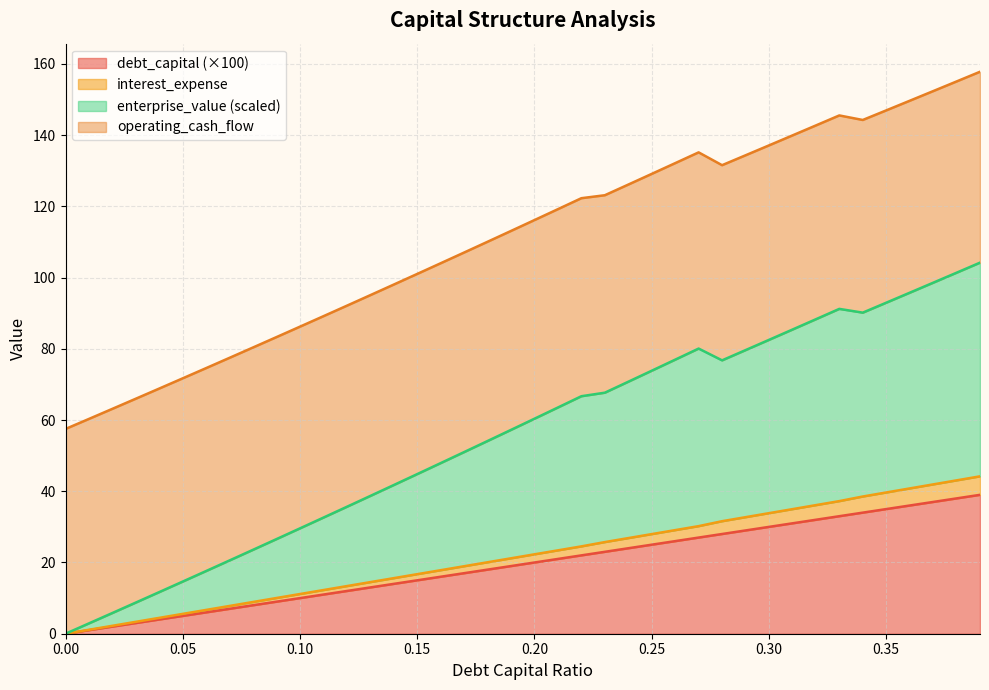

What is the label of the 40th point from the left?

0.39